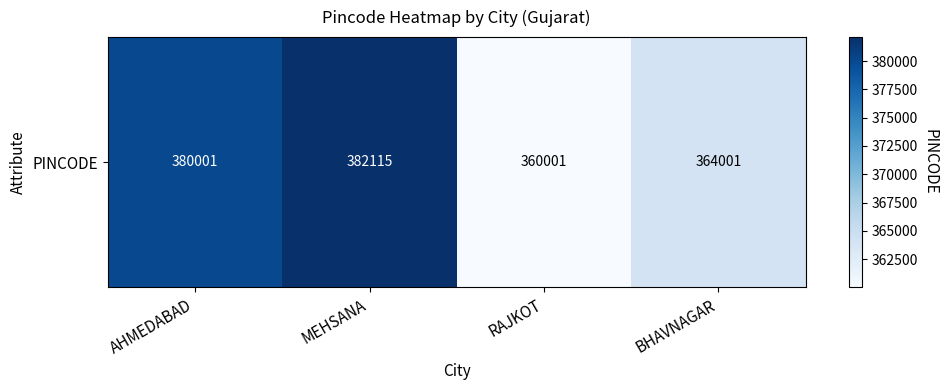

Which category has the highest value across all series?

MEHSANA